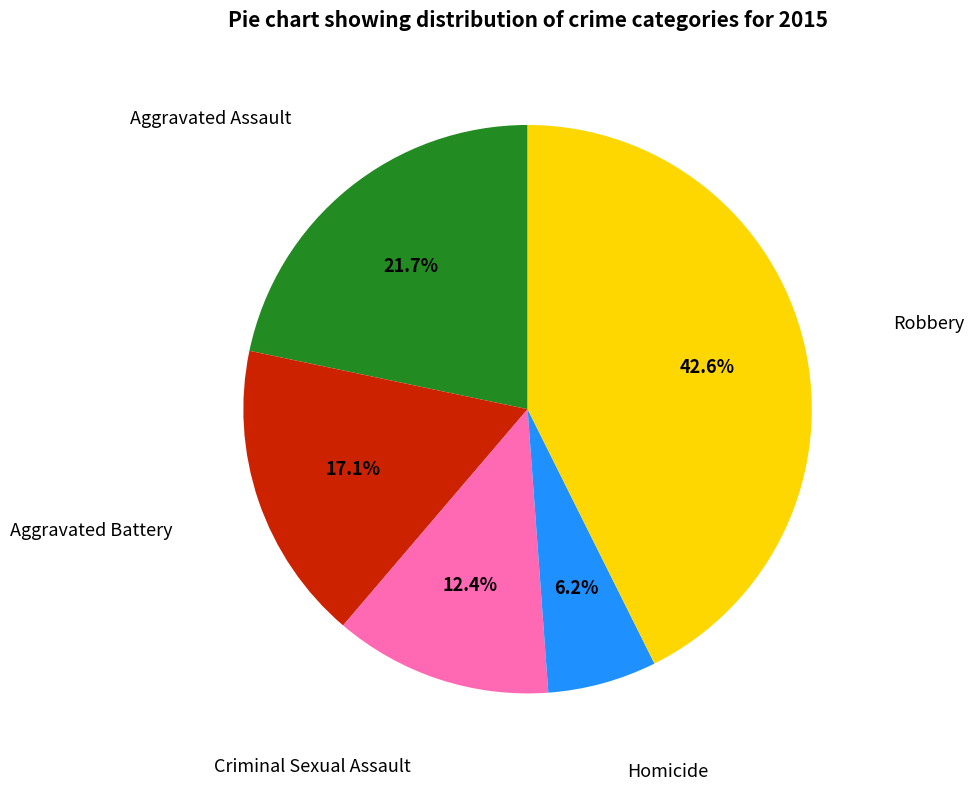

Rank the categories by value from lowest to highest.

Homicide, Criminal Sexual Assault, Aggravated Battery, Aggravated Assault, Robbery